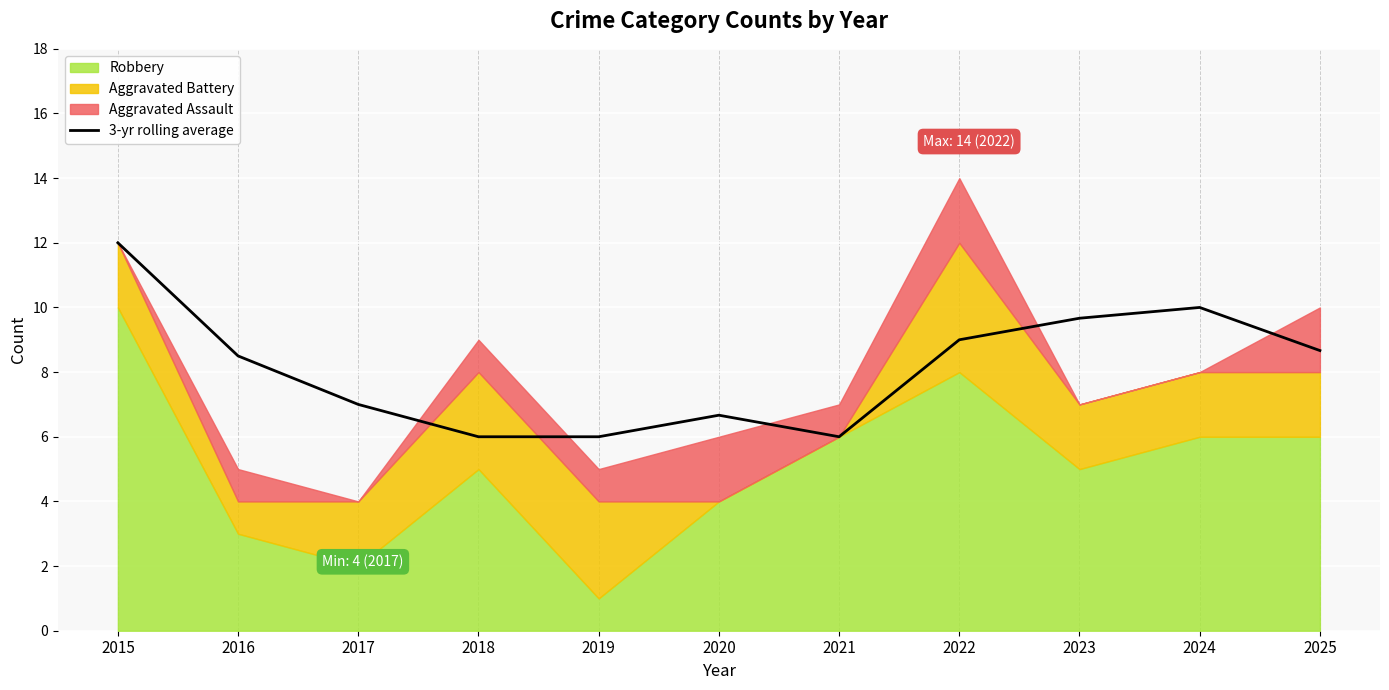

Where is the first local minimum?

2021